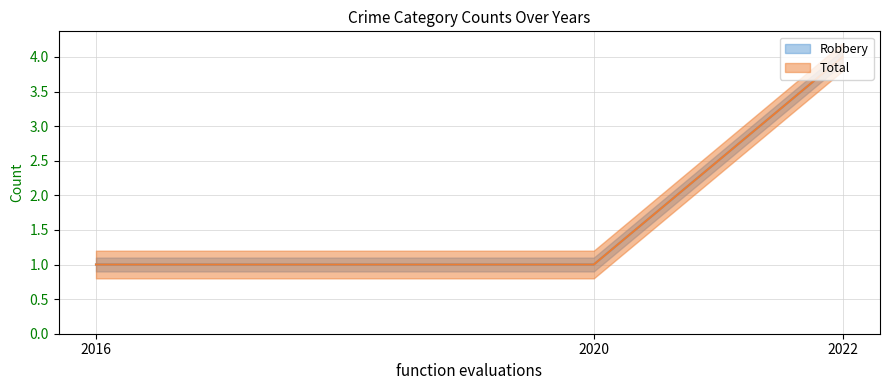

Is this an area chart (filled region under the line)?

No